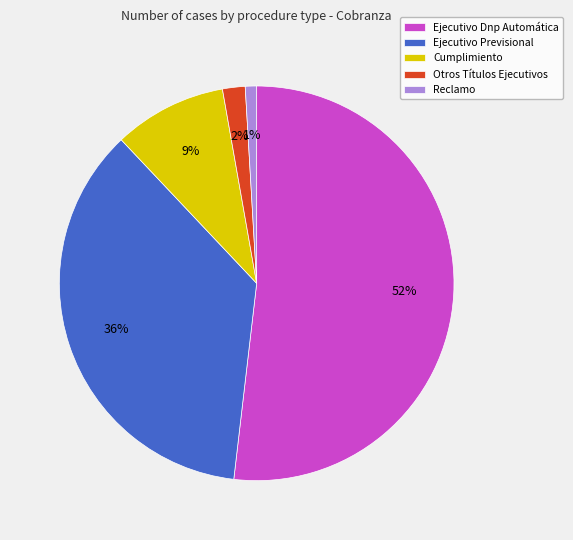

Approximately how many times larger is the value at Ejecutivo Dnp Automática compared to Ejecutivo Previsional?

1.4